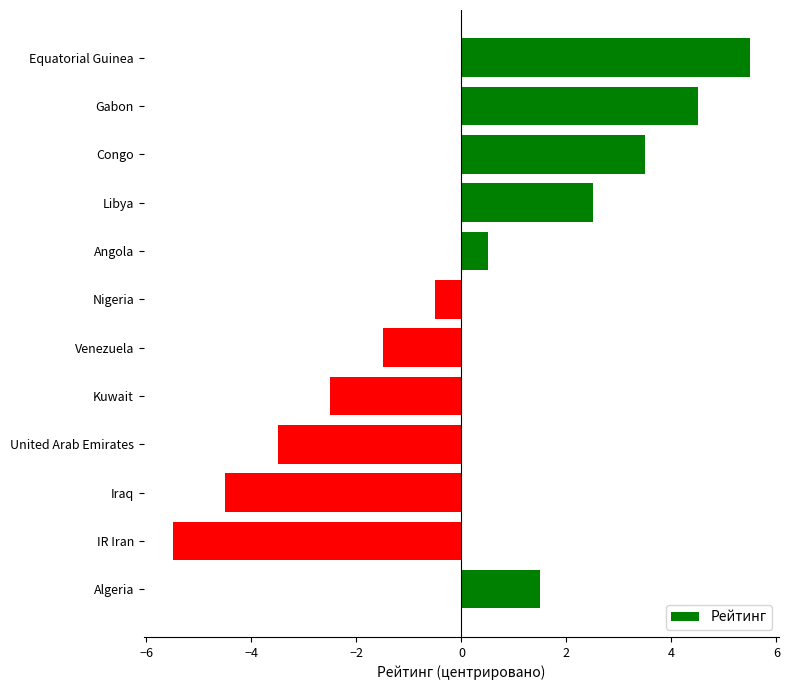

What is the change in value from Angola to Gabon?

+4.0